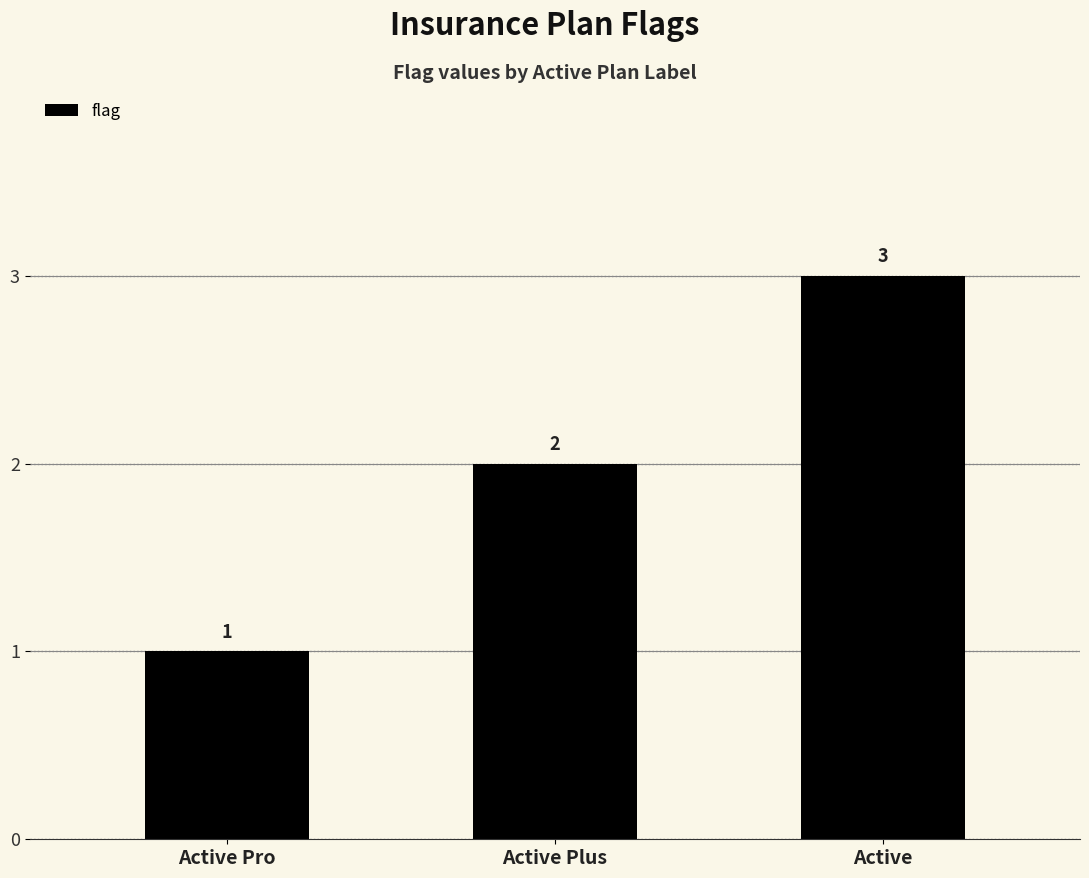

How many distinct data groups are displayed?

1